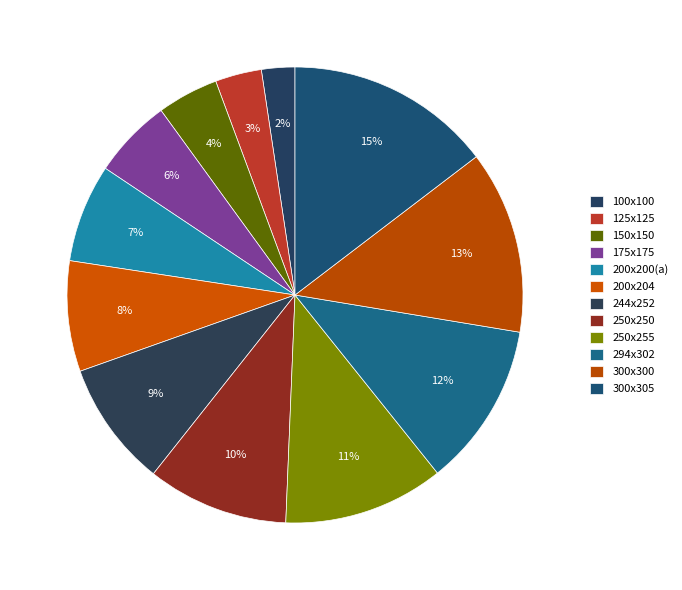

Which slice is the largest?

300x305